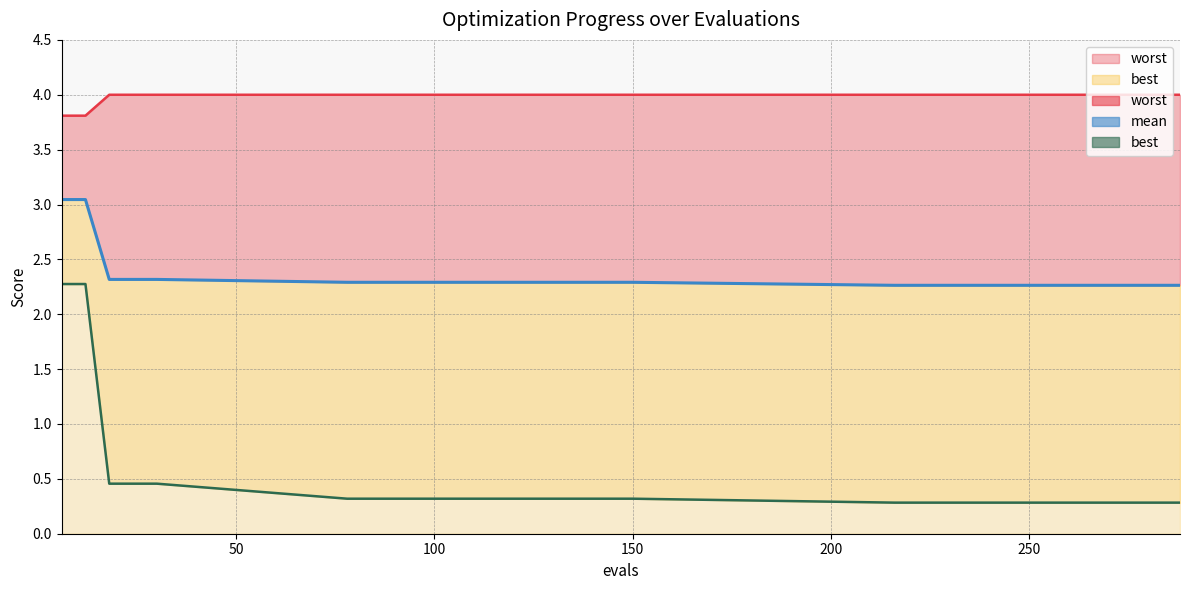

What is the difference between the maximum and second lowest values in the best series?

2.0